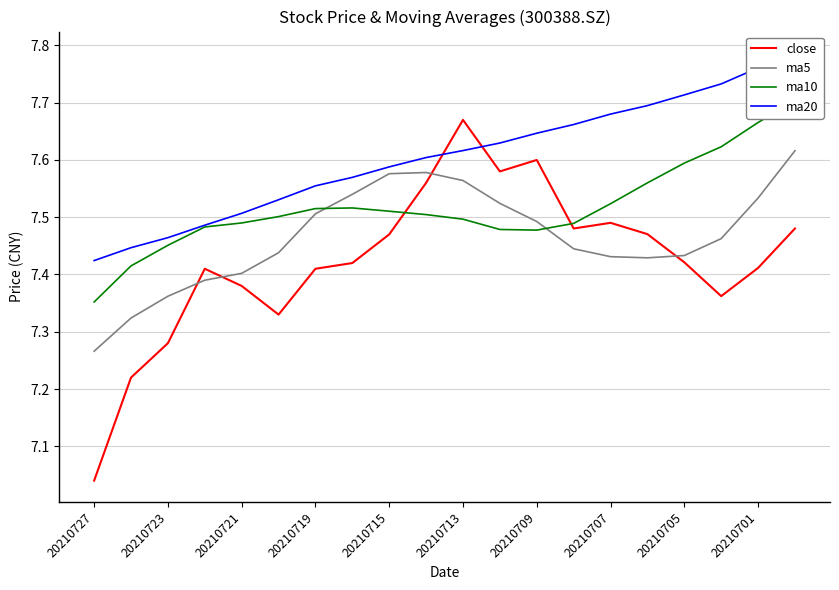

Is it true that close equals 12.4 at 20210723?

False